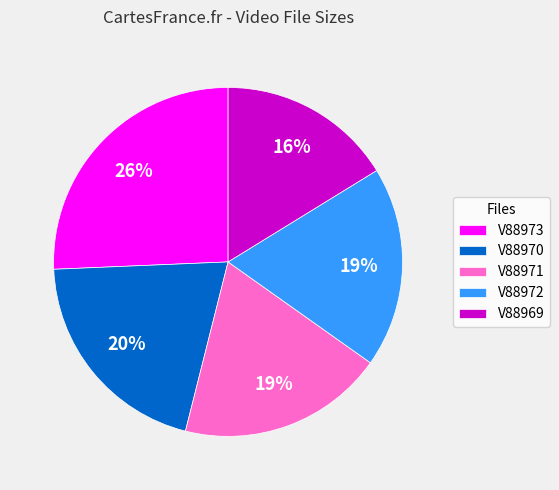

How many segments does this pie chart have?

5